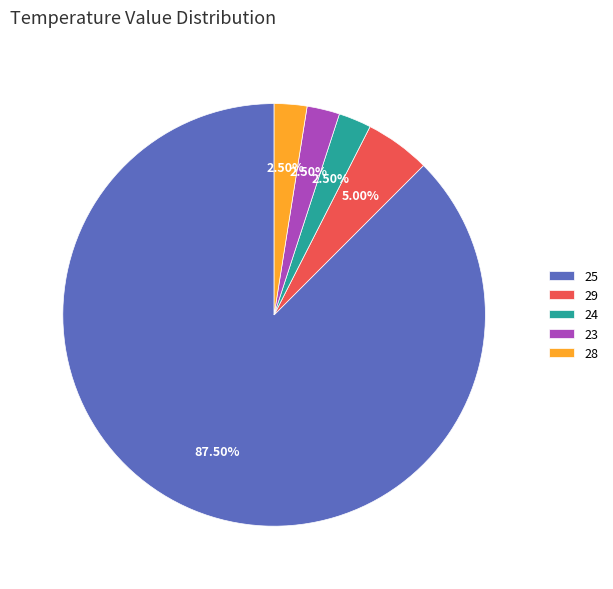

What portion of the pie excludes 25?

12.5%